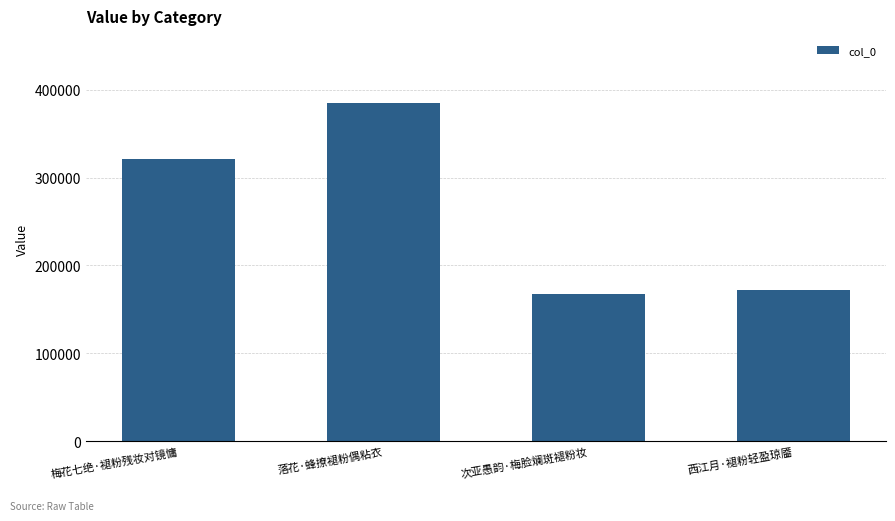

Reading left to right, transcribe all the data shown in this chart.

321059	384398	168047	171715